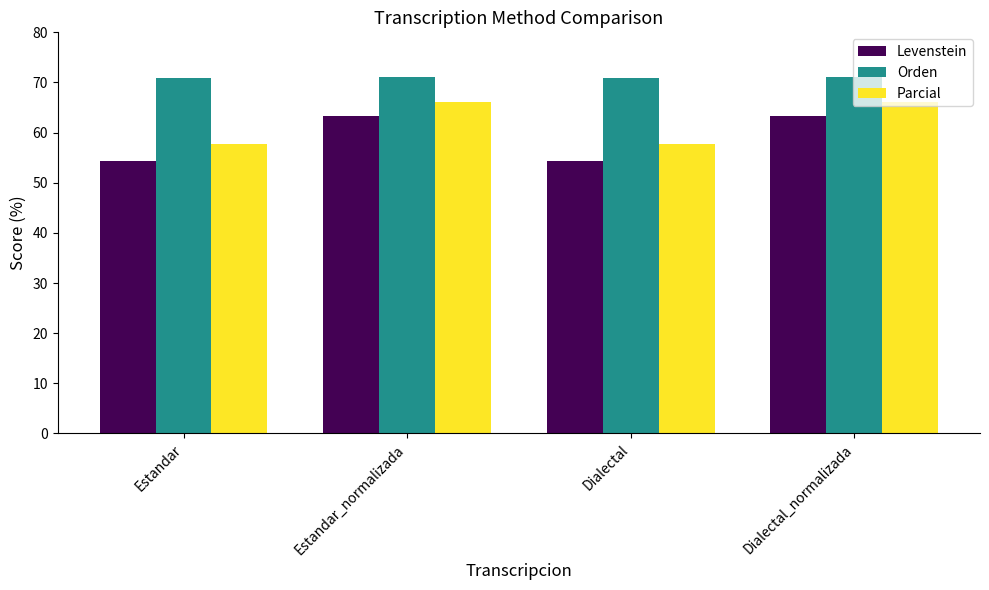

What is the difference between the highest and lowest values at Dialectal_normalizada?

7.7